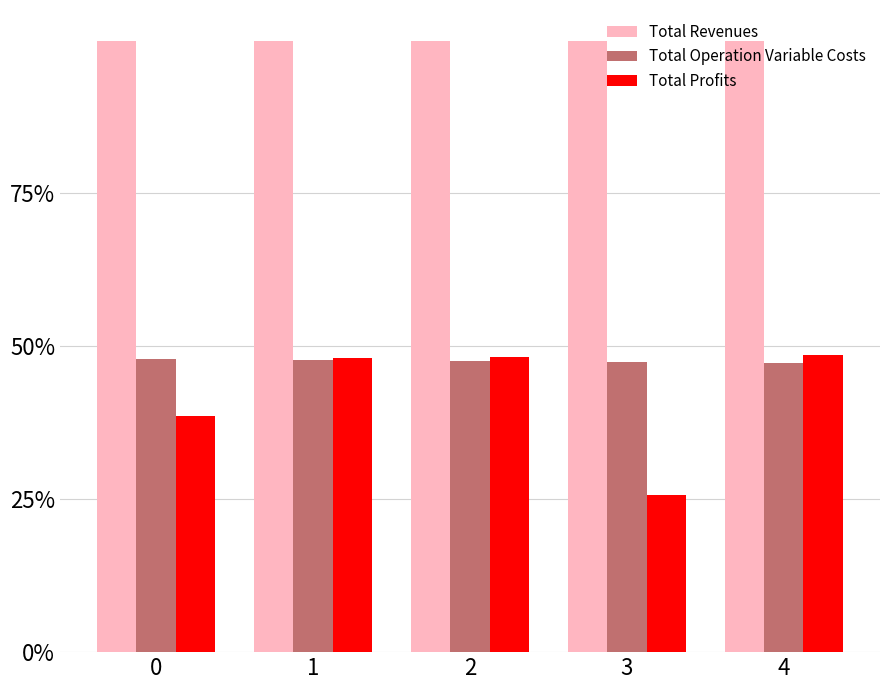

Reading left to right, what are all the values shown in this chart?

Total Revenues: 1.0	1.0	1.0	1.0	1.0
Total Operation Variable Costs: 0.5	0.5	0.5	0.5	0.5
Total Profits: 0.4	0.5	0.5	0.3	0.5